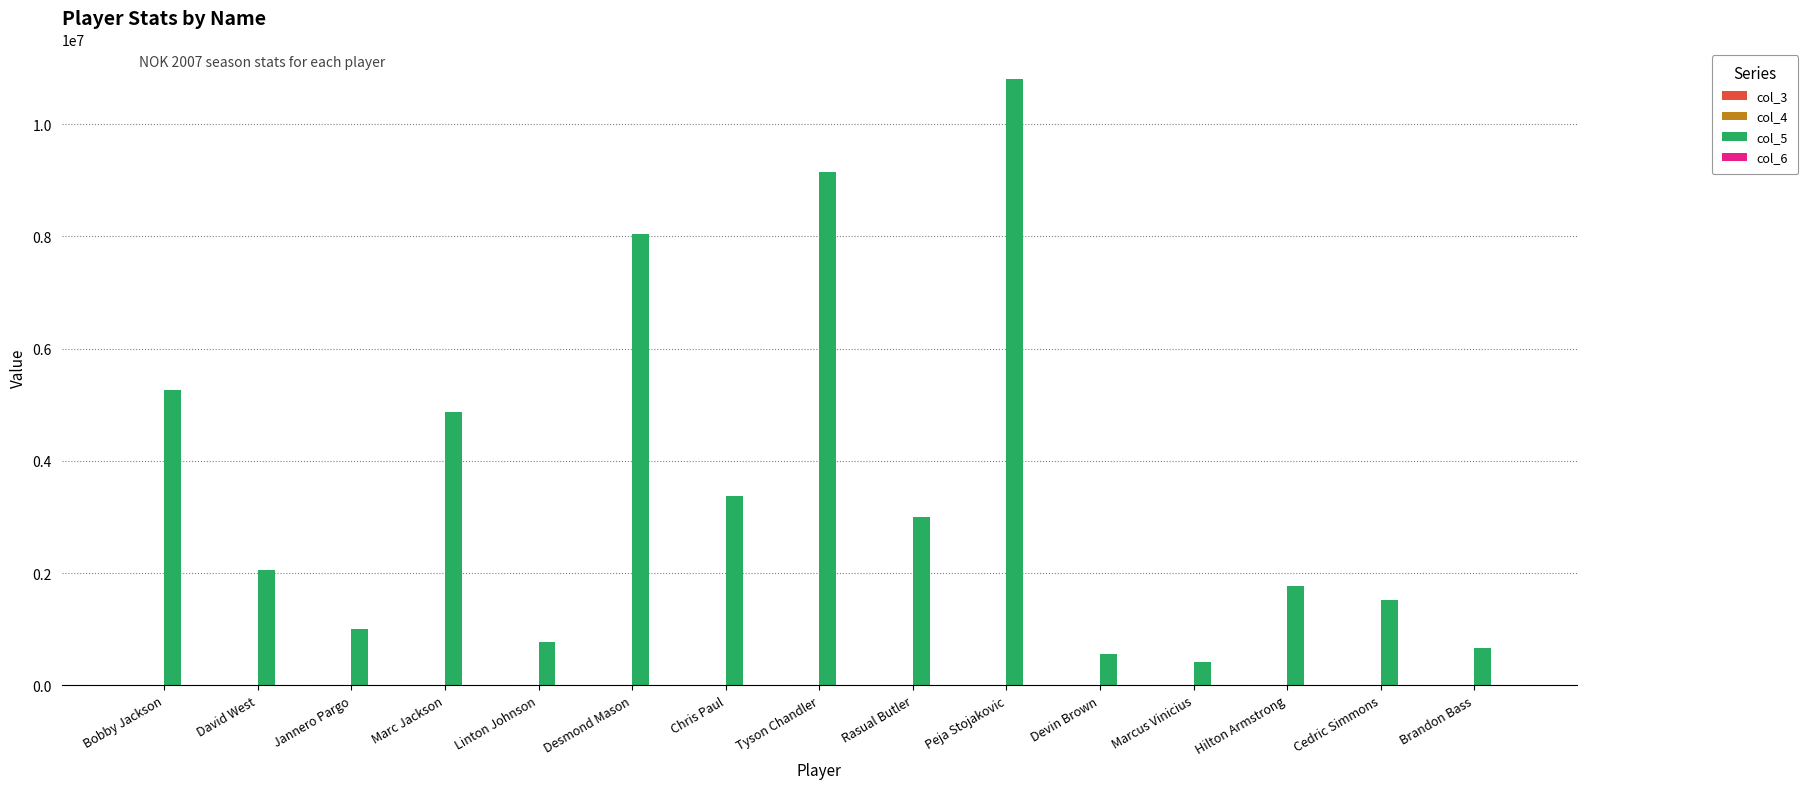

What is the greatest value displayed?

10800000.0